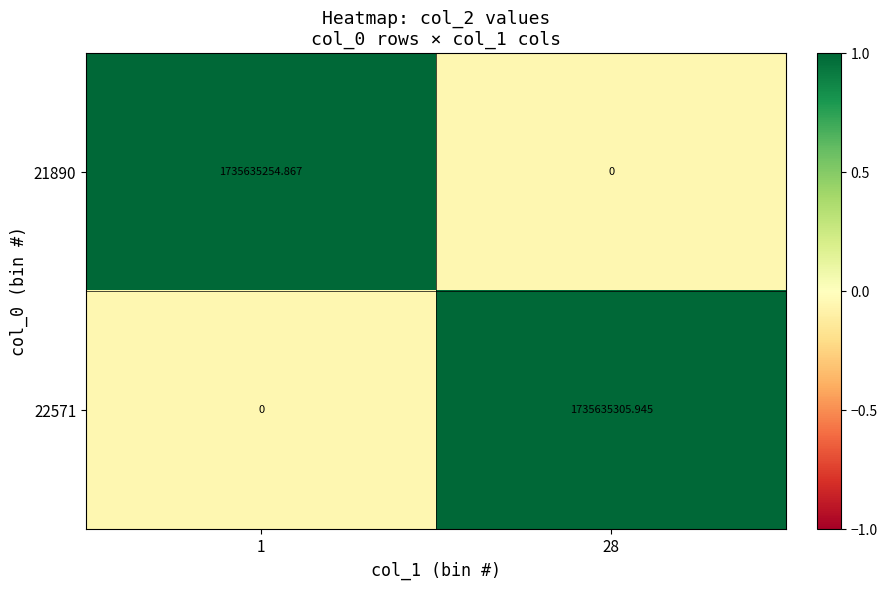

Is the value of 21890 at 28 greater than the value of 22571 at 28?

No